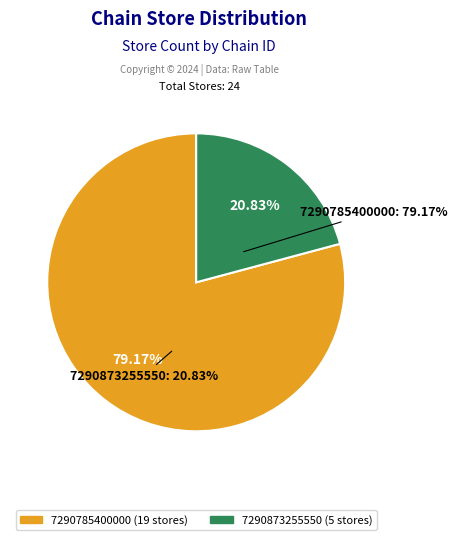

Does 7290873255550 account for over 50% of the chart?

No